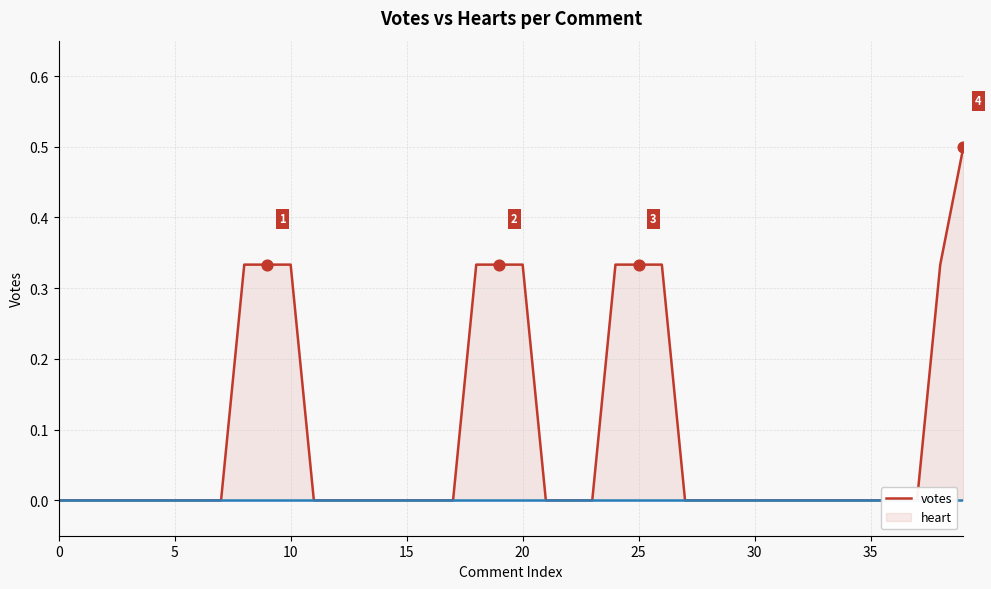

Is the value of heart at 16 greater than the value of votes at 12?

No